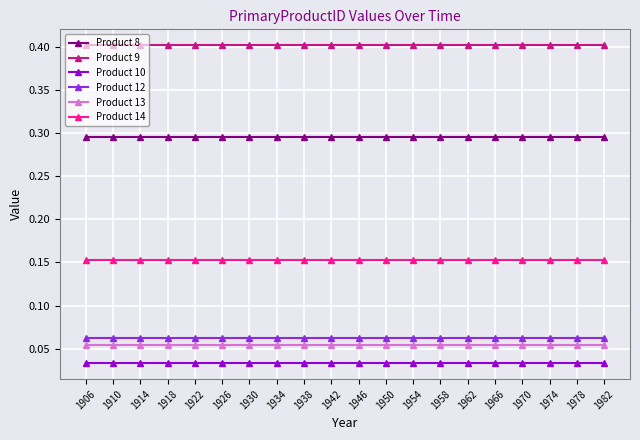

True or false: Product 8 and Product 12 intersect in this chart.

False